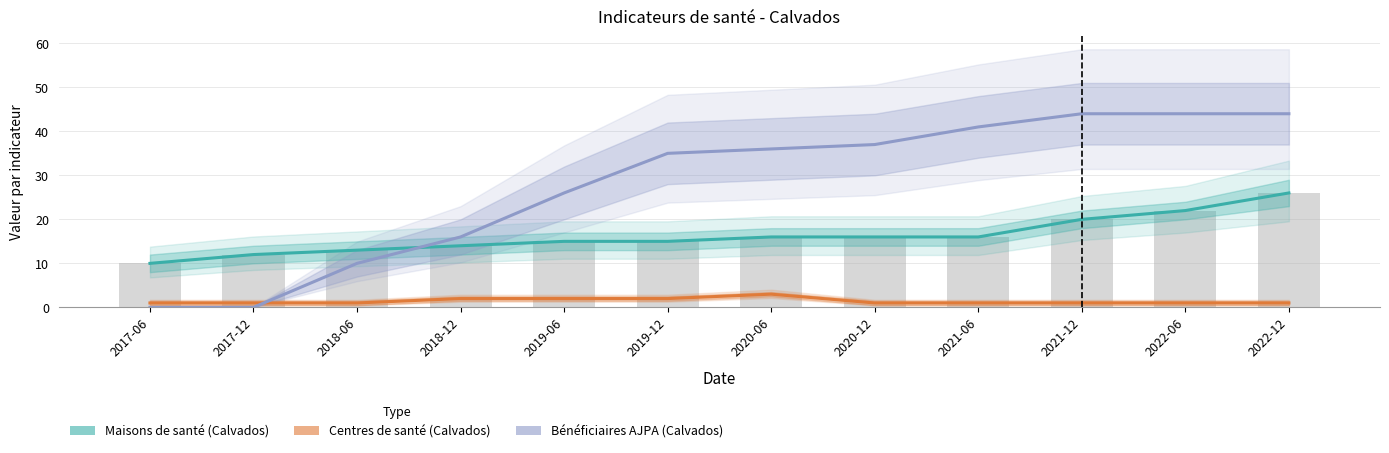

At which label does Maisons de santé (Calvados) first exceed 16?

2021-12